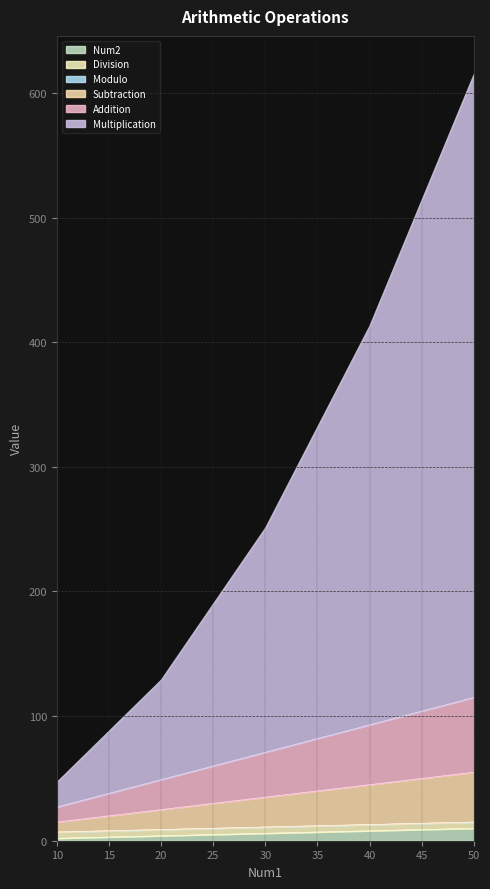

True or false: Multiplication and Subtraction intersect in this chart.

False